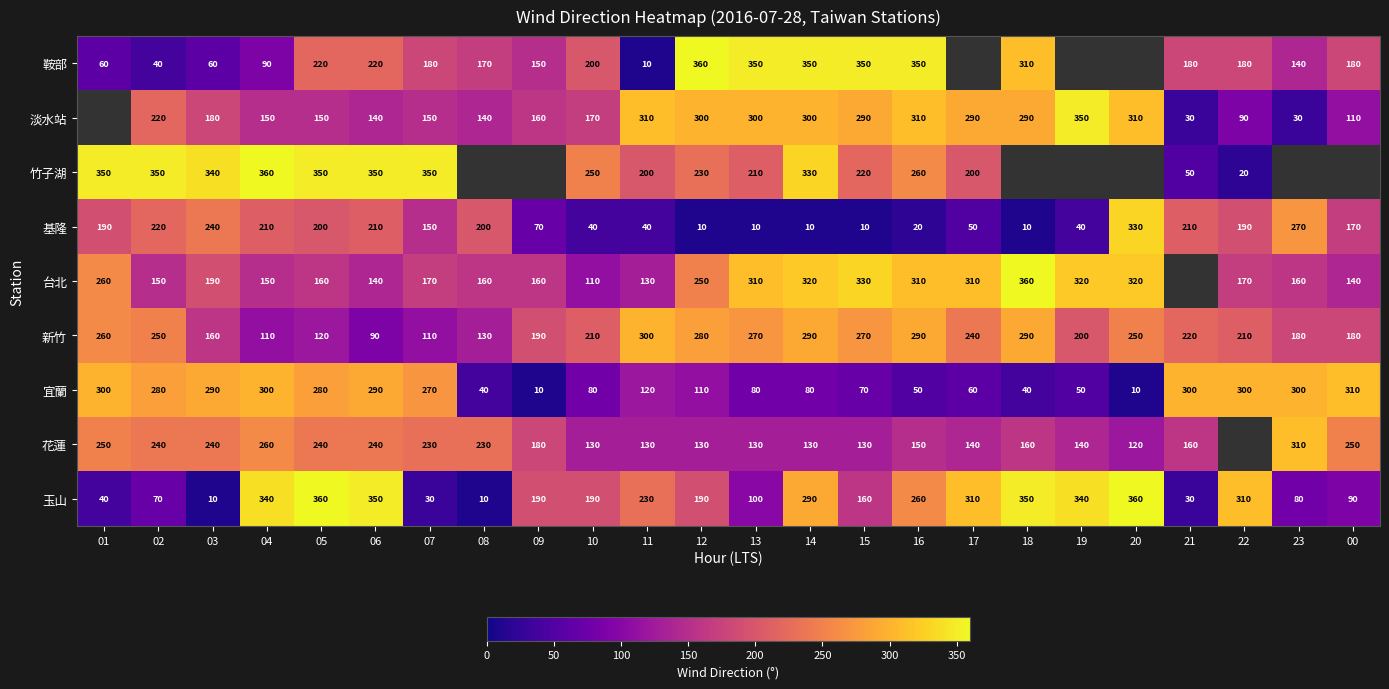

What is the total value across all series at 14?

2100